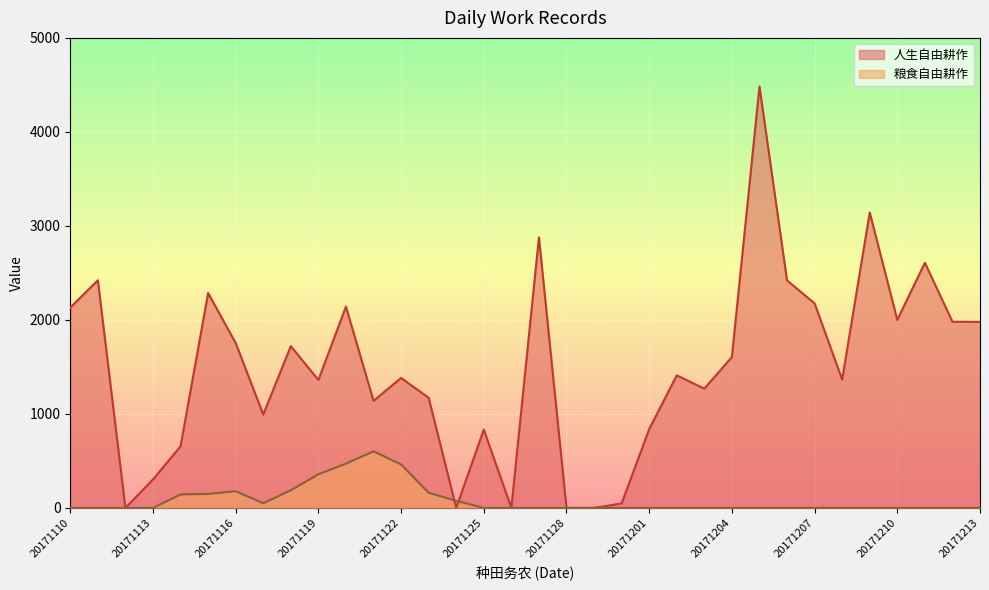

At which category does 粮食自由耕作 reach its first local peak?

20171116